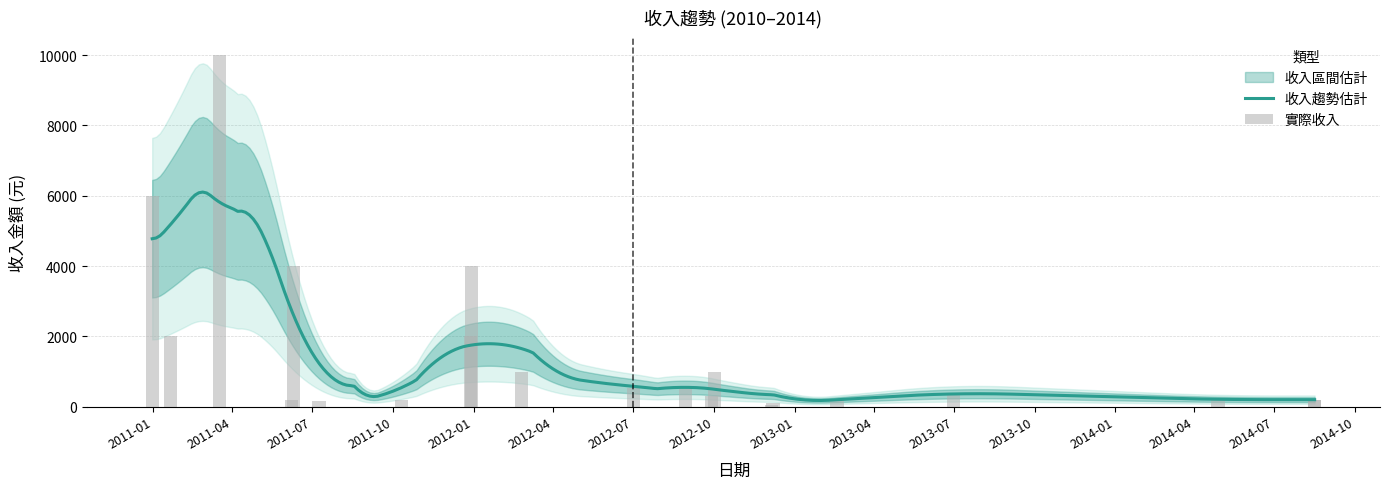

Reading left to right, transcribe all the data shown in this chart.

6000	2000	10000	200	4000	149	200	2000	4000	1000	521	500	300	1000	60	100	200	400	200	200	200